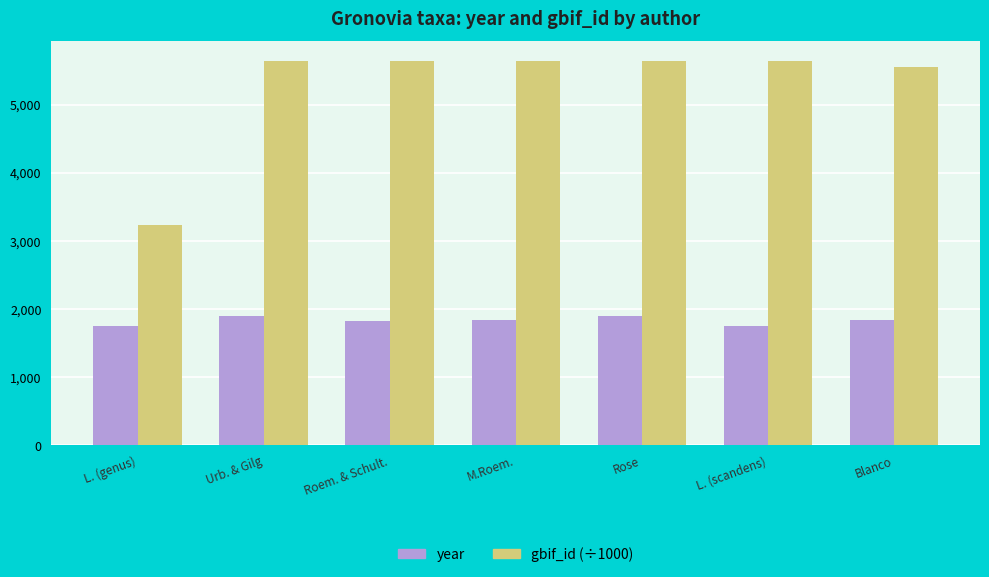

What are all the series names shown in the legend?

year, gbif_id (÷1000)